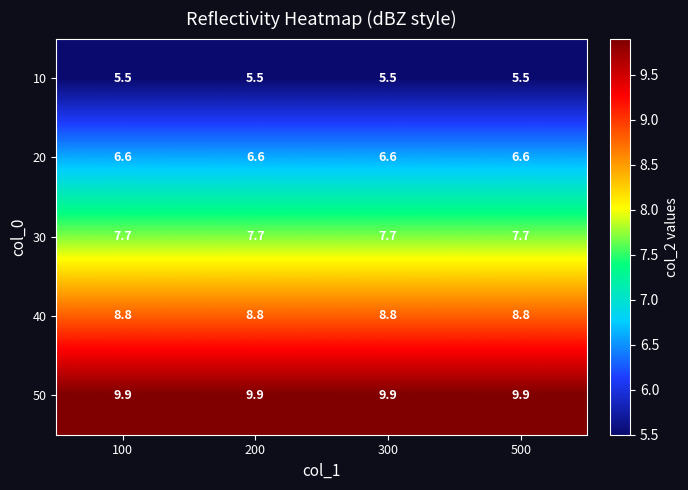

What value does the 20 series have at 200?

6.6